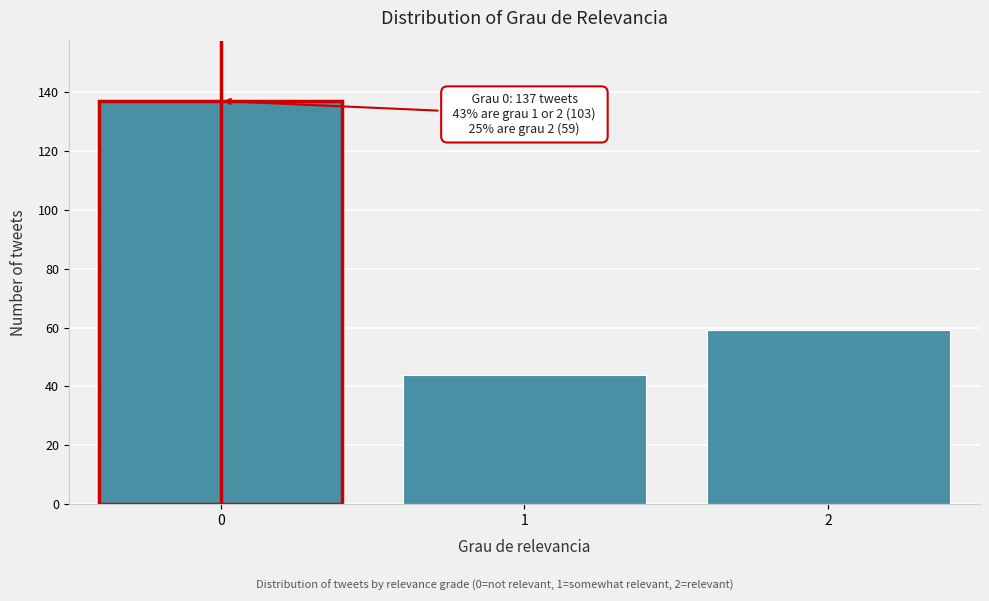

Reading left to right, list all the values displayed in this chart.

137	44	59